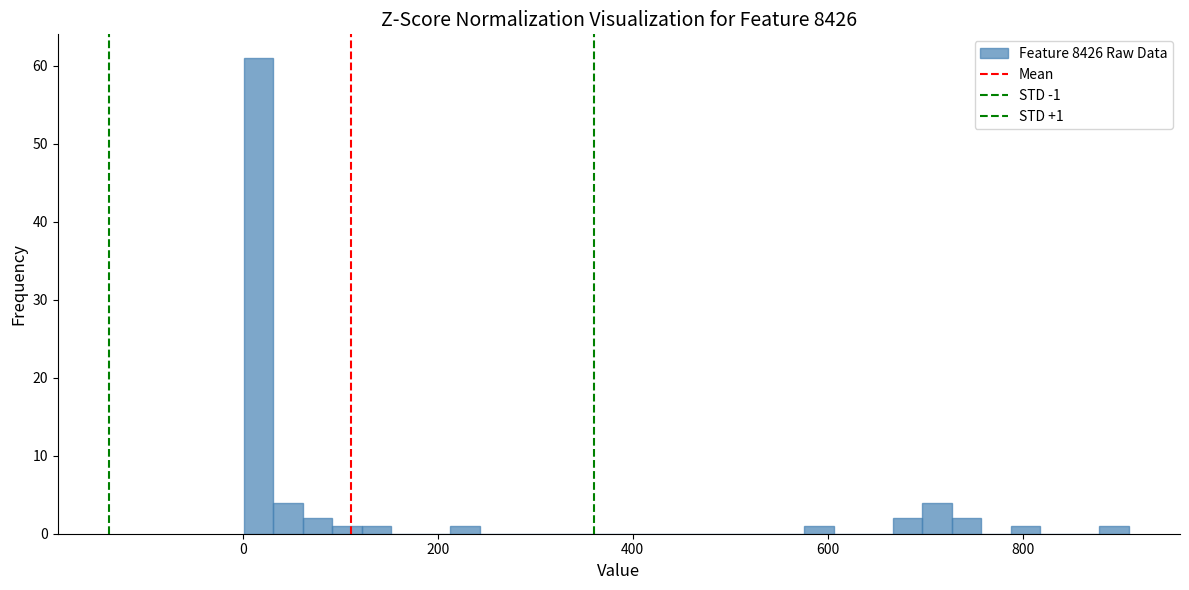

Read against the x-axis, roughly where is the centre of the tallest bar?

20